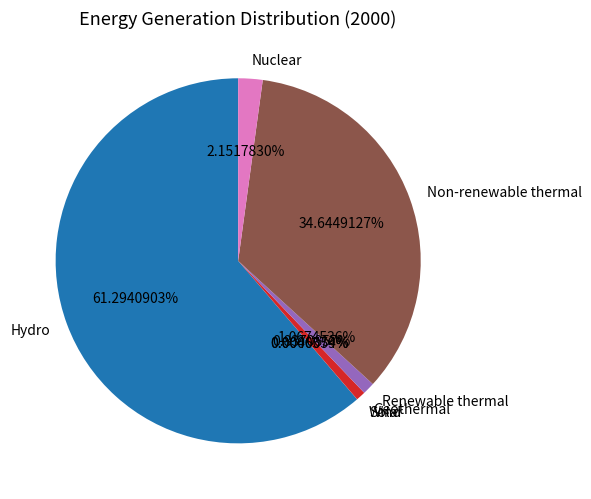

Which category has the smallest portion of the pie?

Other